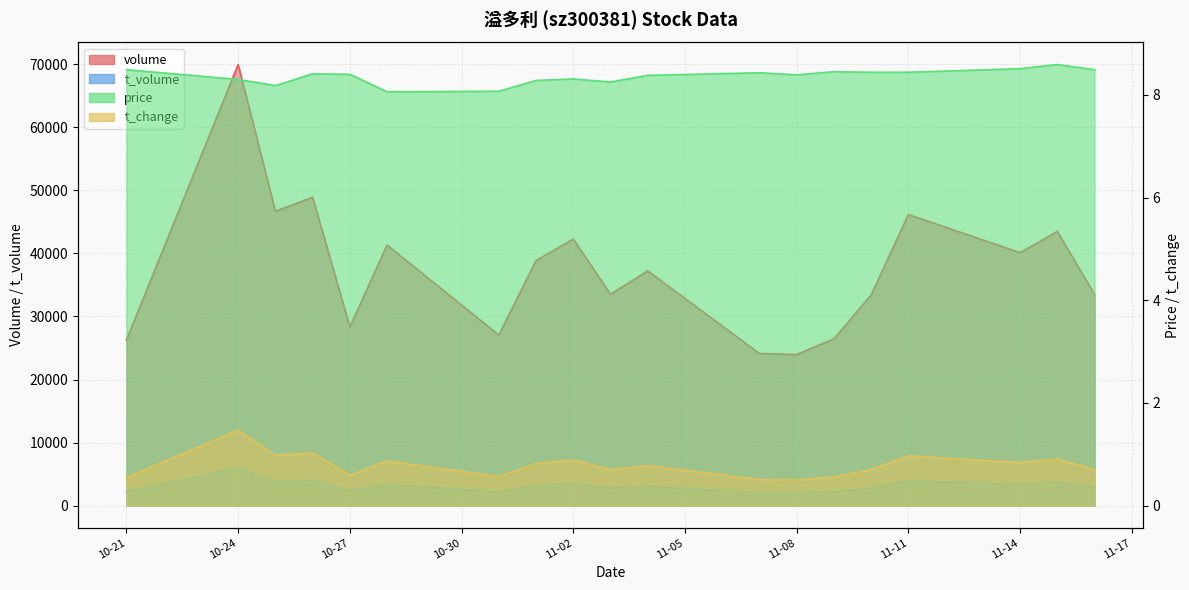

Reading left to right, what are all the values shown in this chart?

volume: 26281.0	69940.0	46680.0	48902.0	28343.0	41324.0	27057.0	38866.0	42266.0	33519.0	37220.0	24126.0	23967.0	26454.0	33414.0	46164.0	40111.0	43481.0	33478.0
t_volume: 2227.0	5994.0	3761.0	4091.0	2379.0	3363.0	2189.0	3196.0	3558.0	2765.0	3101.0	2029.0	2006.0	2226.0	2824.0	3944.0	3411.0	3708.0	2857.0
price: 8.5	8.3	8.2	8.4	8.4	8.1	8.1	8.3	8.3	8.2	8.4	8.4	8.4	8.4	8.4	8.4	8.5	8.6	8.5
t_change: 0.6	1.5	1.0	1.0	0.6	0.9	0.6	0.8	0.9	0.7	0.8	0.5	0.5	0.6	0.7	1.0	0.8	0.9	0.7